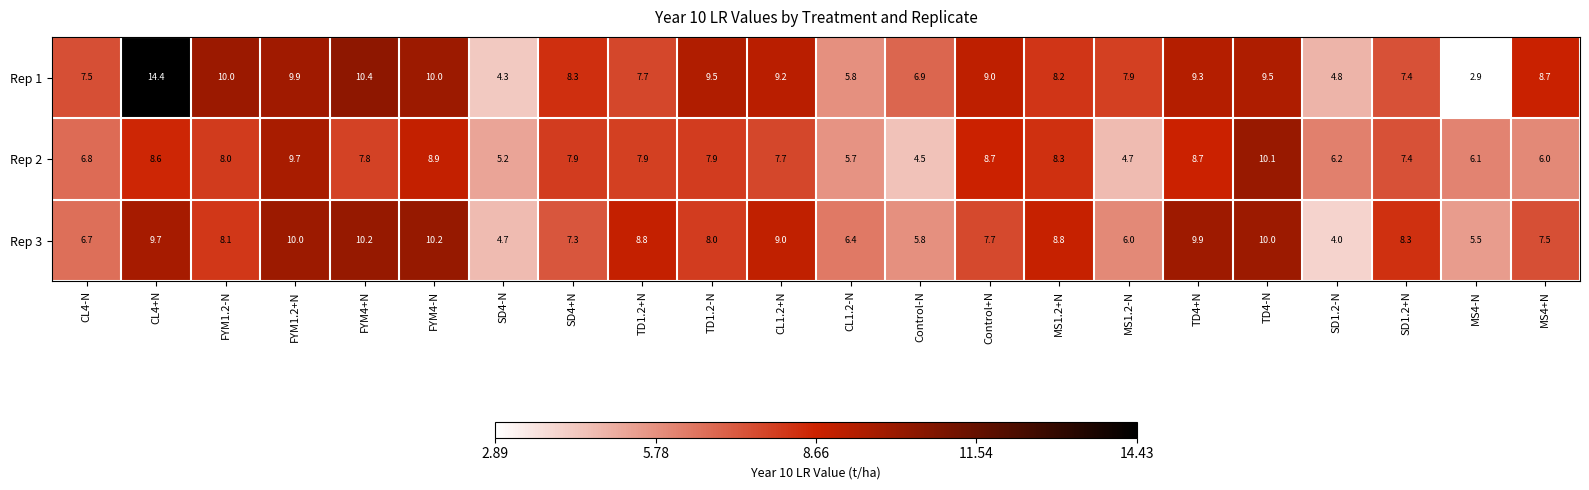

True or false: Rep 1 has a value of 9.2 at CL1.2-N.

False